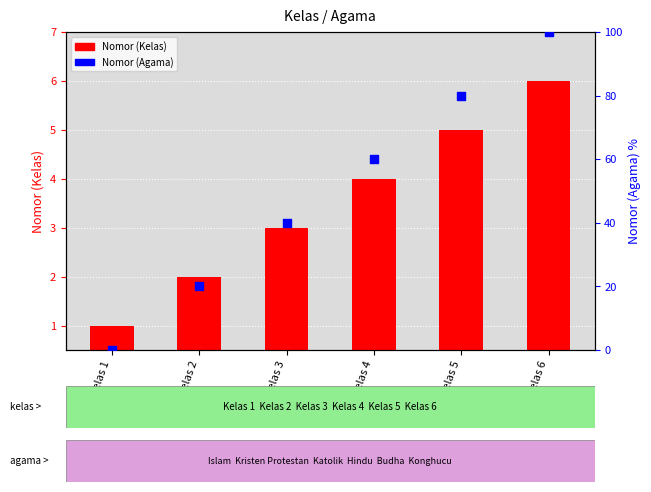

Which series has the largest total across all categories?

Nomor (Agama)